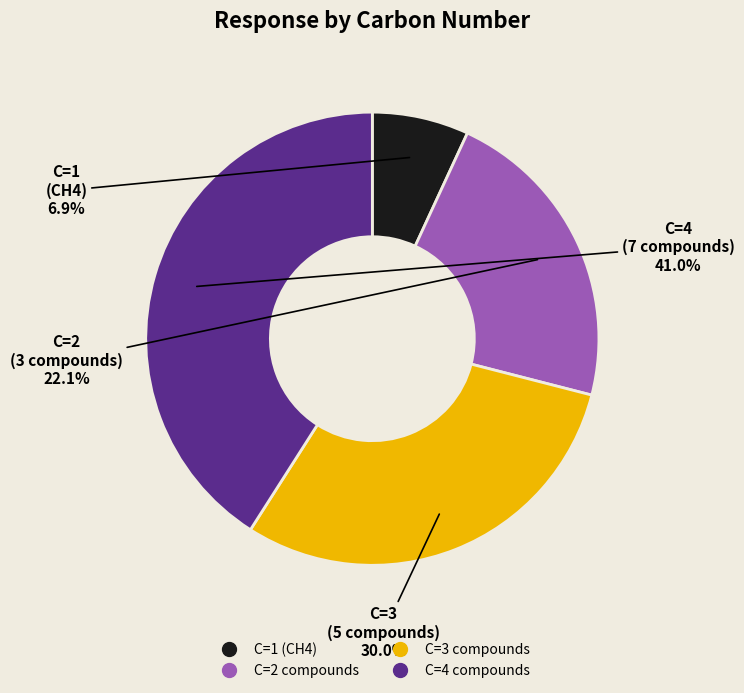

Is there any slice that represents more than half of the pie?

No